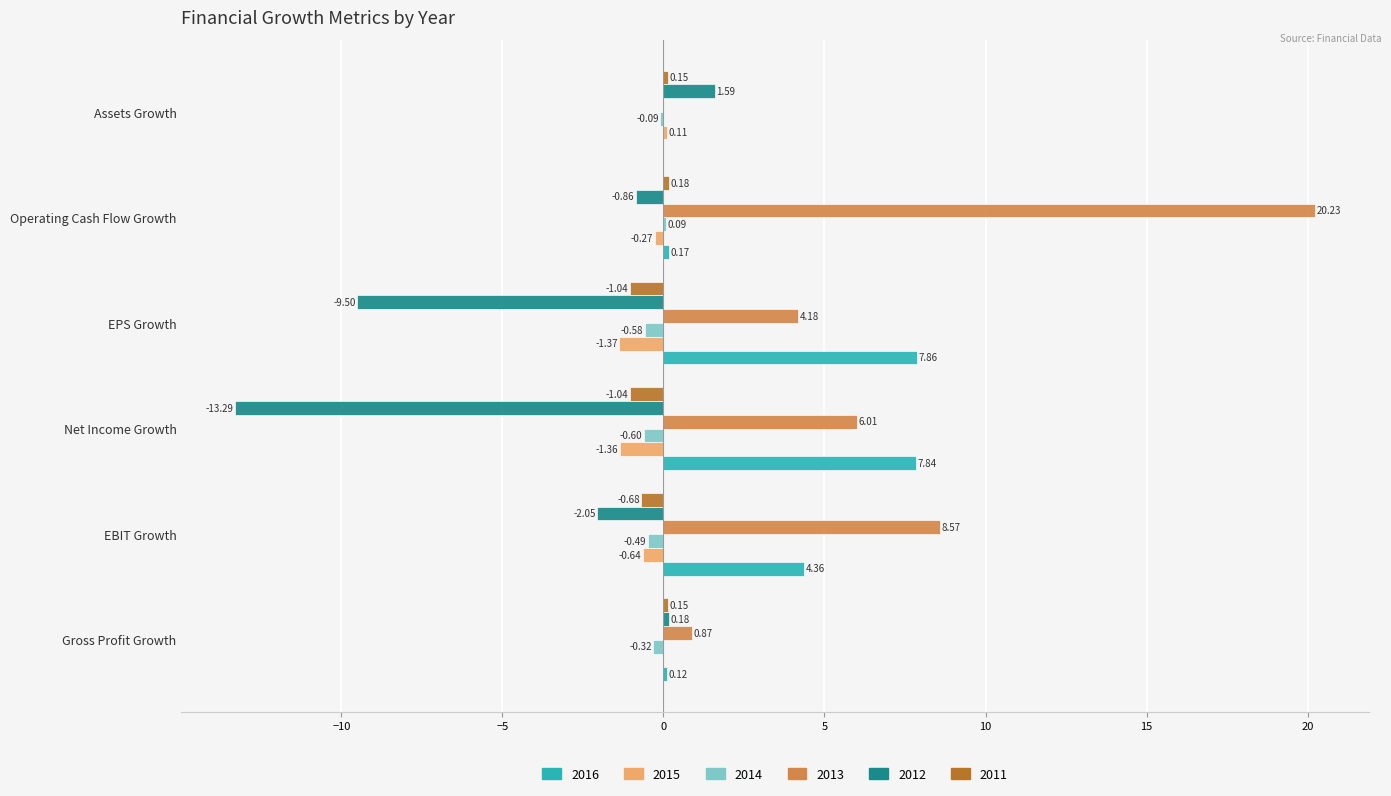

At which category is the sum across all series the highest?

Operating Cash Flow Growth